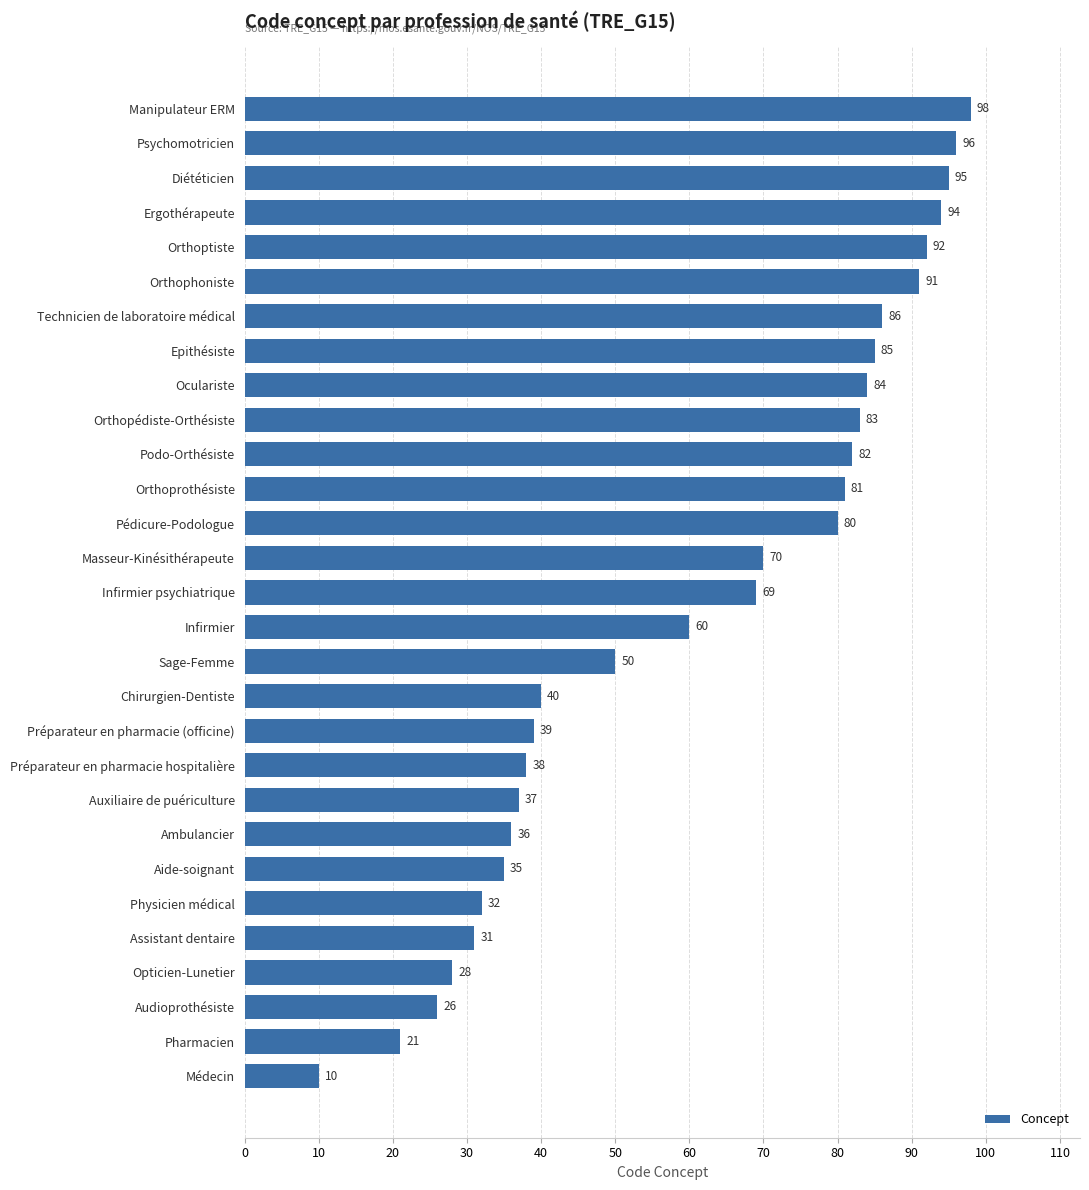

Count the number of categories in the chart.

29